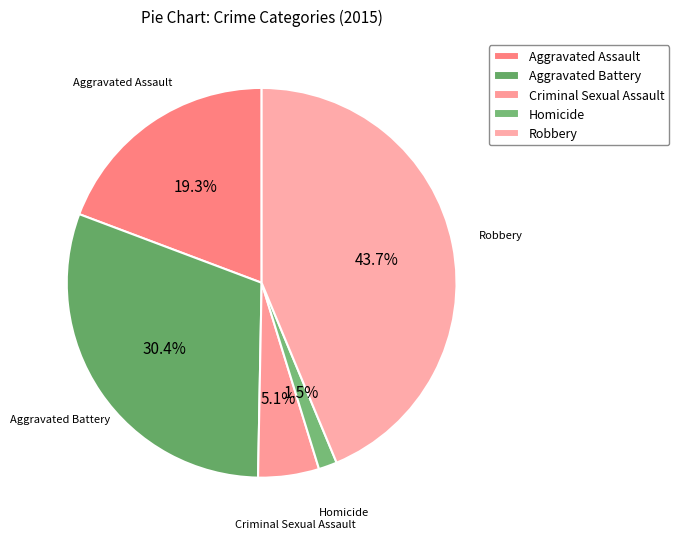

How many segments does this pie chart have?

5